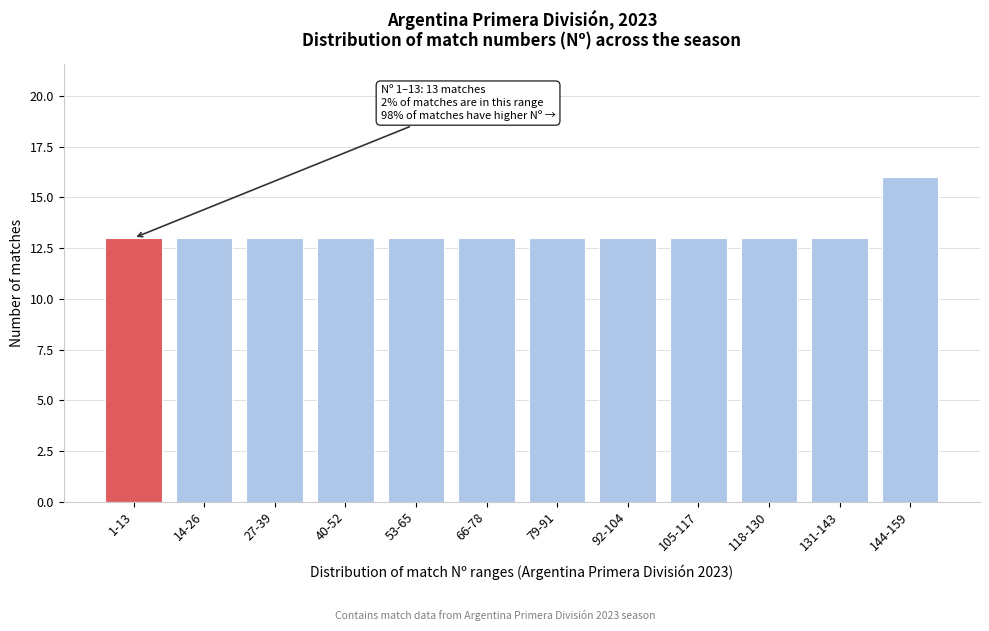

Reading left to right, extract all data points from this chart.

13	13	13	13	13	13	13	13	13	13	13	16